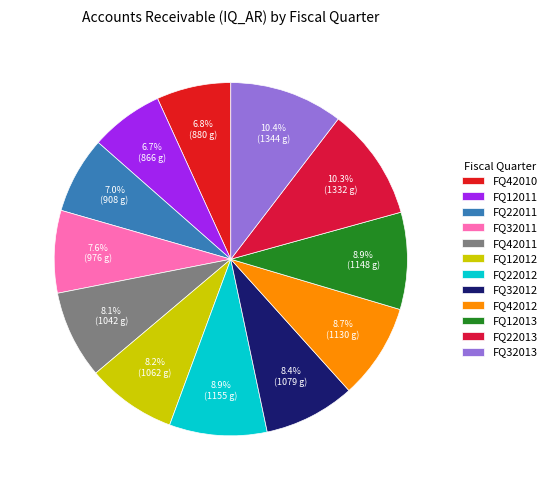

Is it true that FQ12012 is 8% of the pie?

True